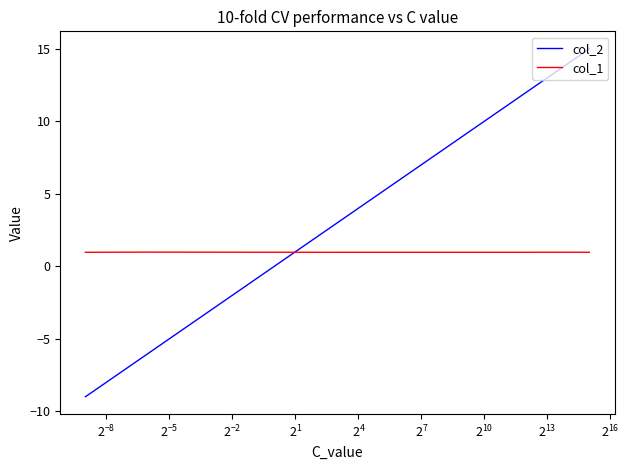

List the series in order of their peak value, lowest first.

col_1, col_2